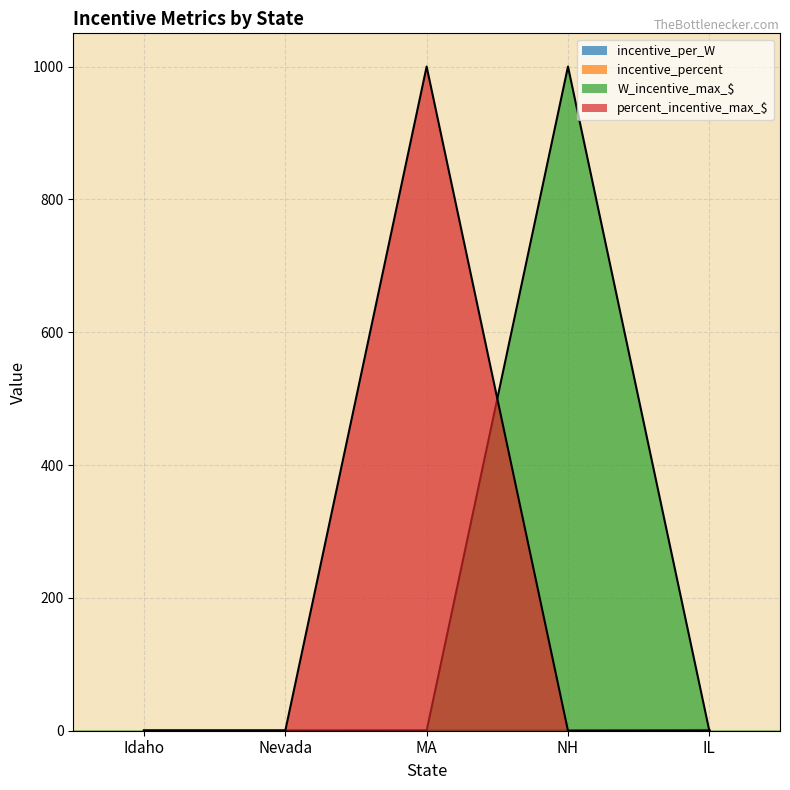

The percent_incentive_max_$ series shows 411.4 at Idaho. True or false?

False